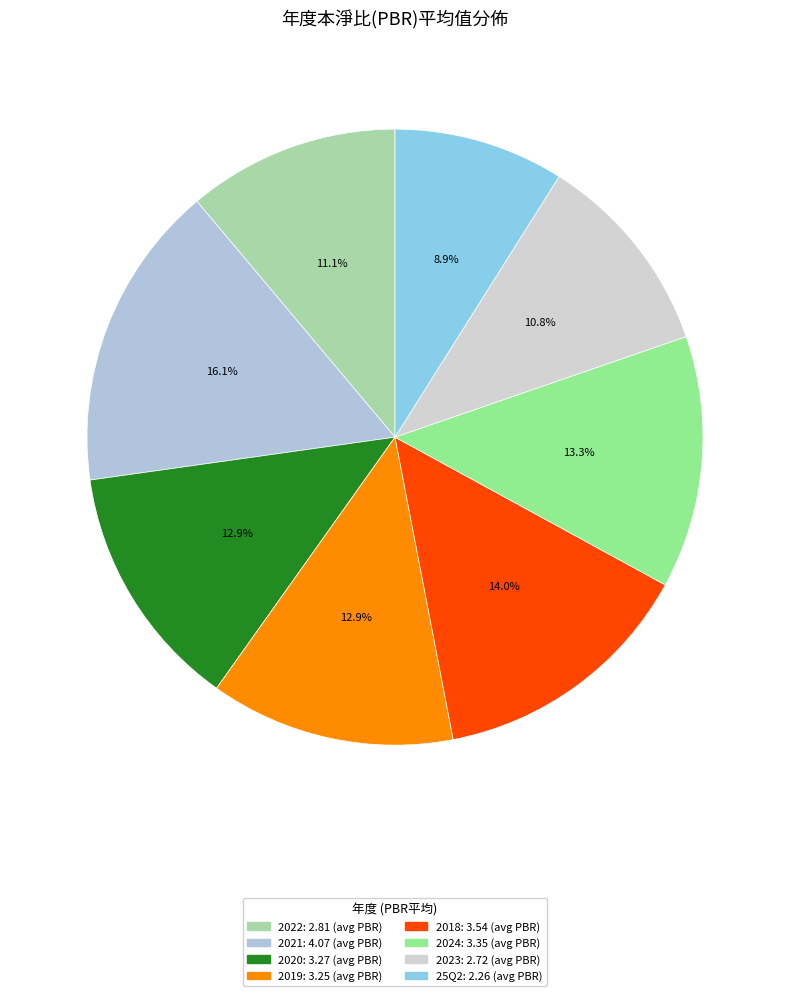

Does 2019 represent more than half of the total?

No